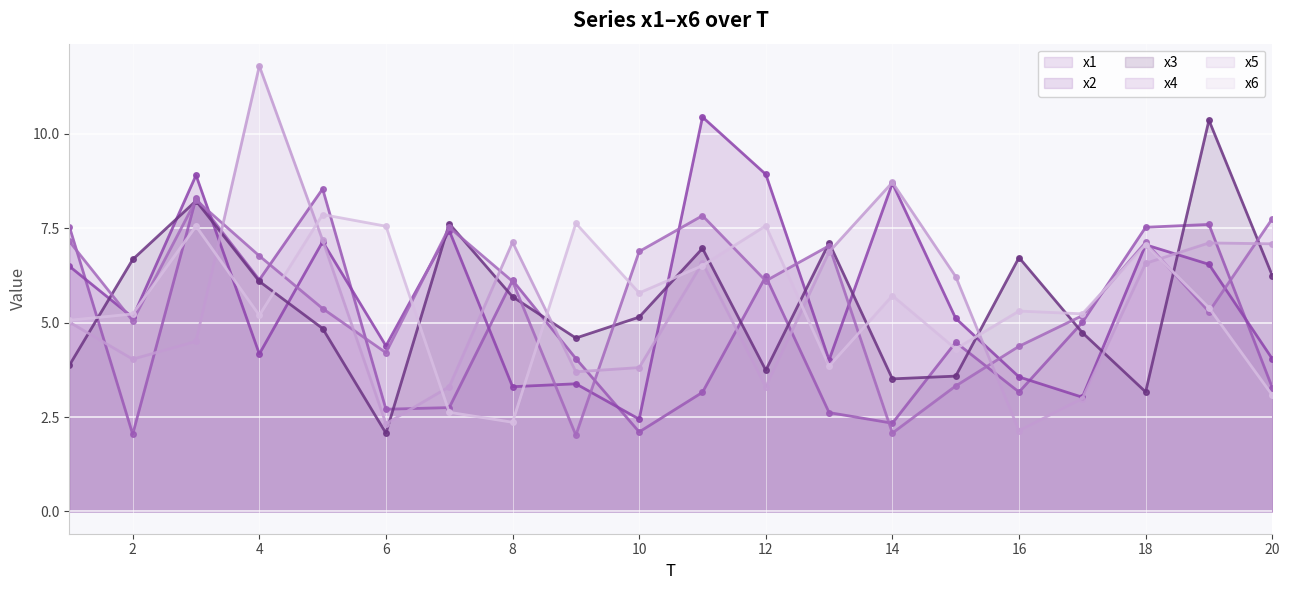

Rank the series by their maximum value, from highest to lowest.

x5, x2, x3, x1, x4, x6